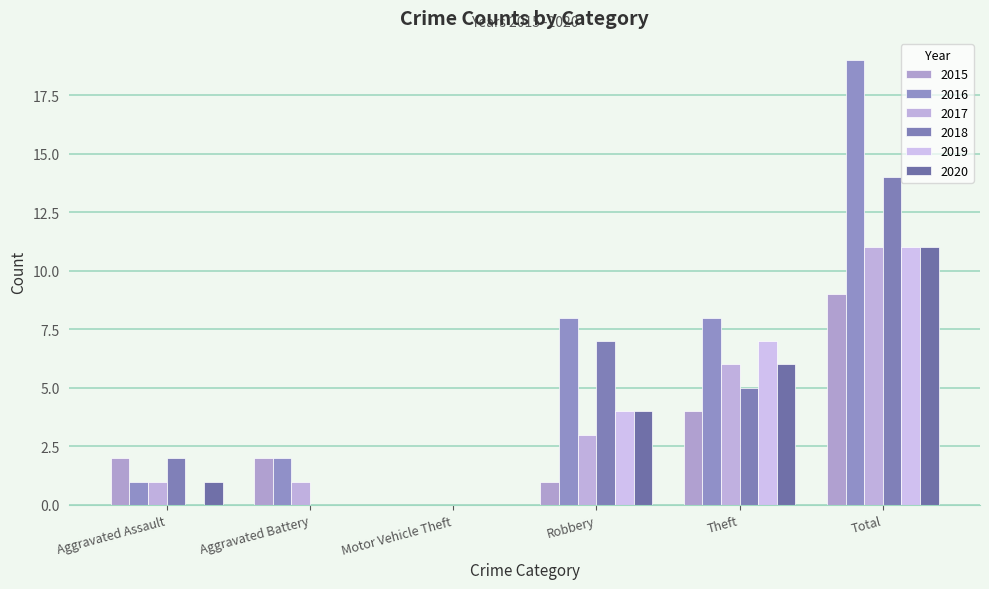

Which series changed the most between Robbery and Theft?

2015